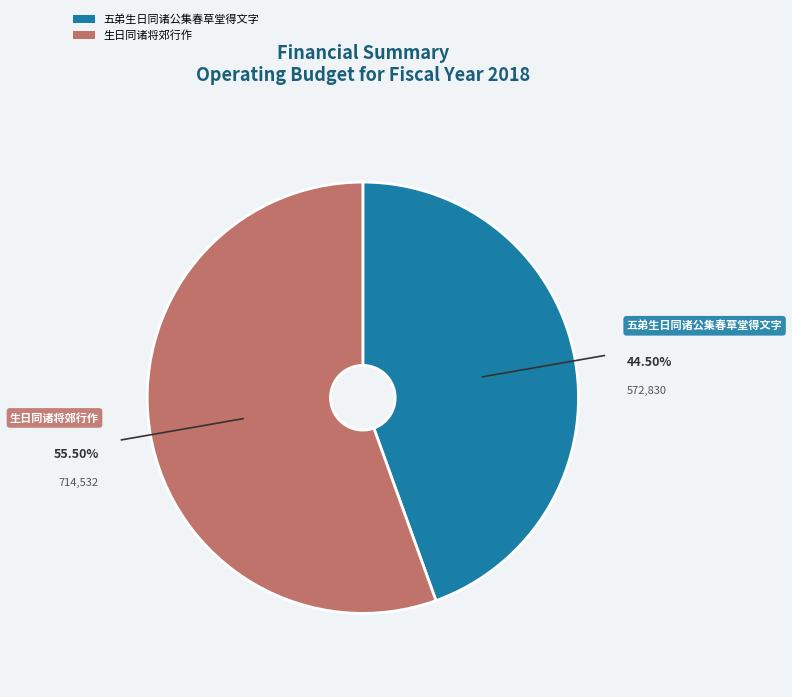

Count the number of slices in the pie.

2